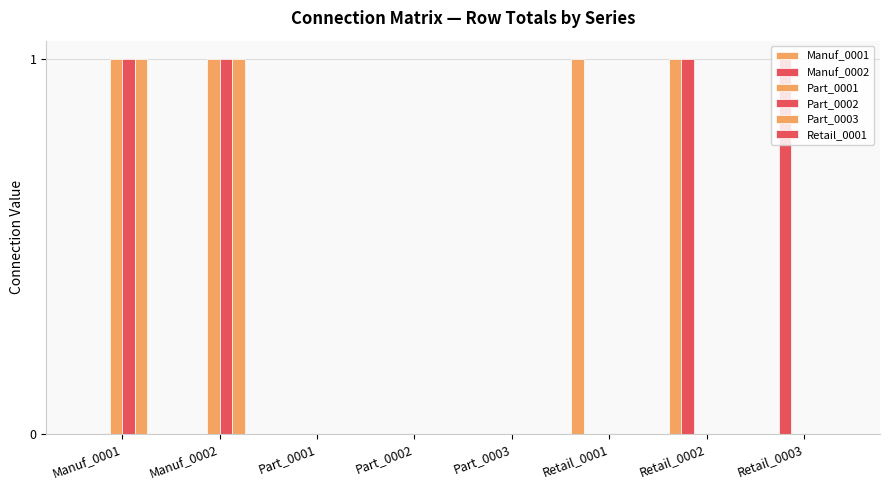

How many categories are shown in the chart?

8